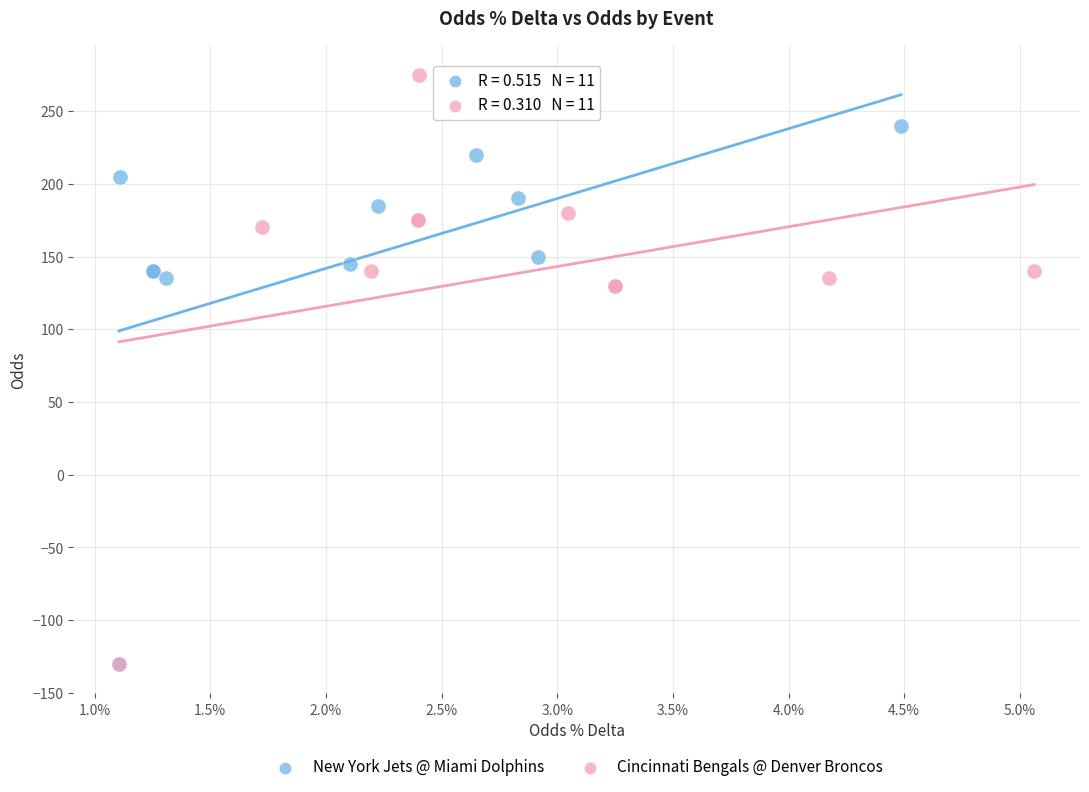

Which series contains the highest Y value?

Cincinnati Bengals @ Denver Broncos